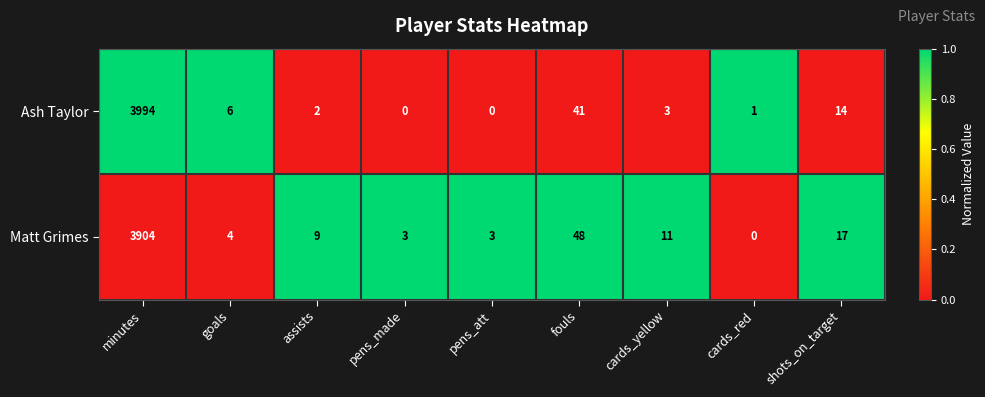

What is the sum of all Ash Taylor values?

4061